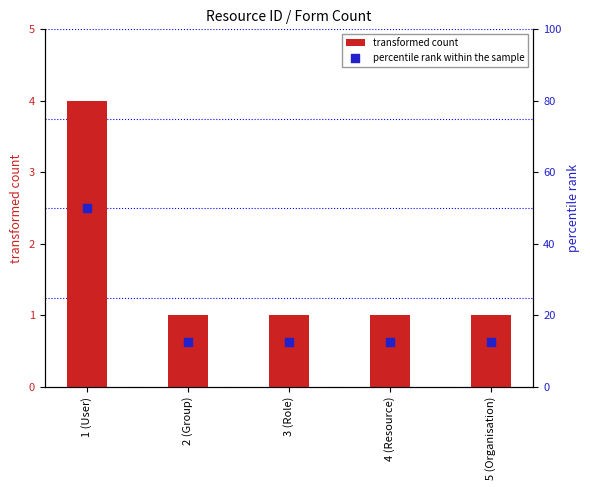

Which series has the largest total across all categories?

percentile rank within the sample